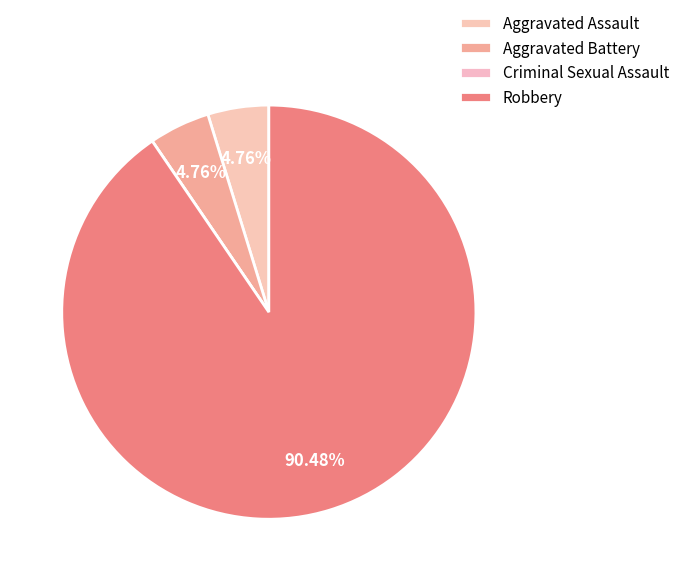

Approximately how many times larger is the value at Robbery compared to Aggravated Assault?

19.0